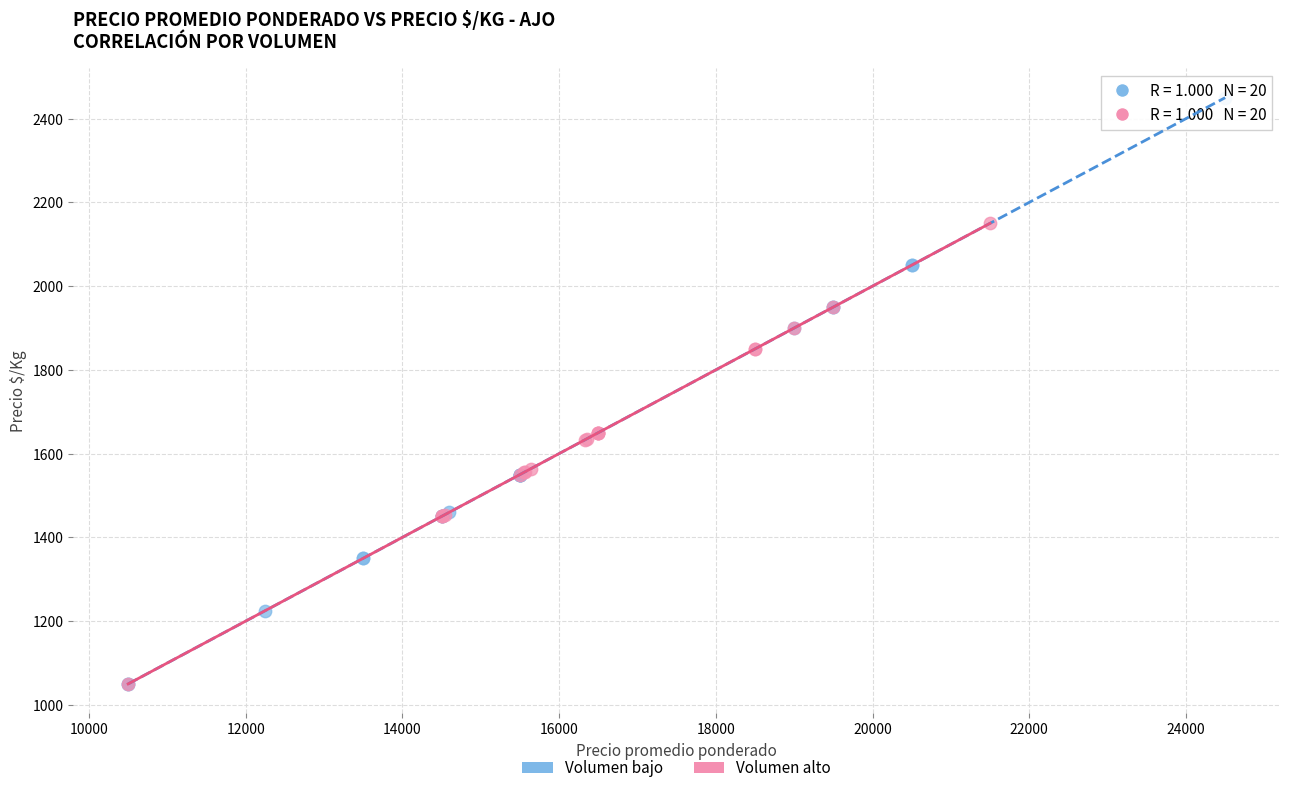

Which series reaches the maximum Y coordinate?

Volumen bajo